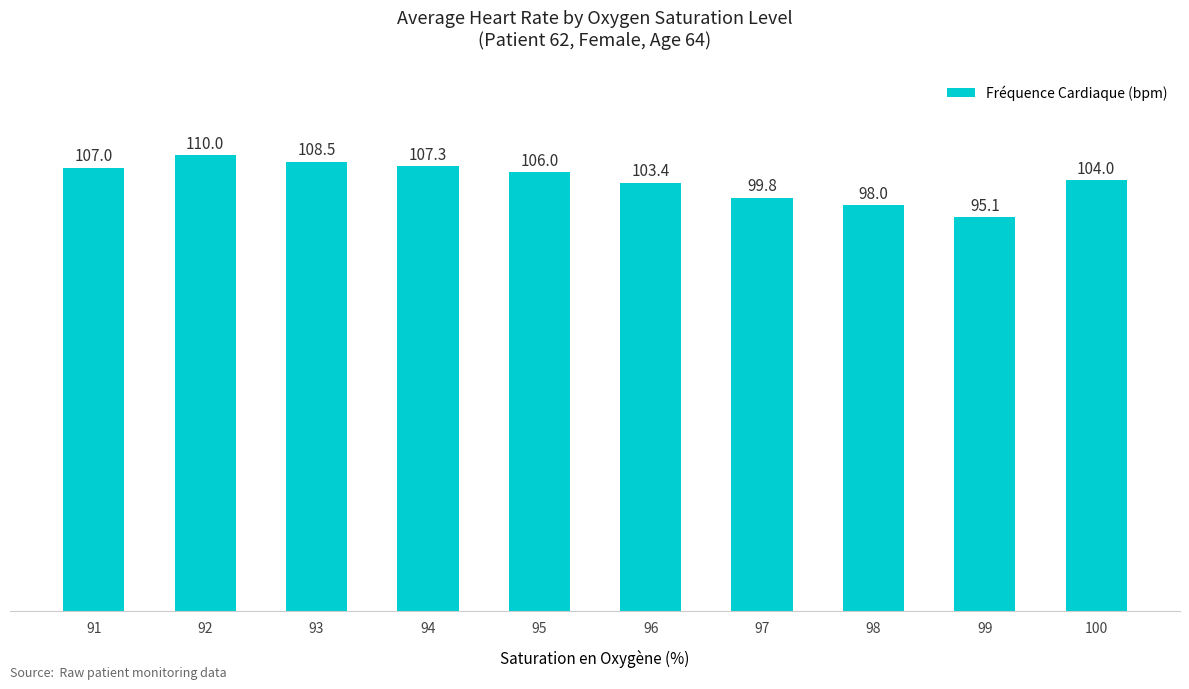

At which category does the chart reach its minimum across all series?

99